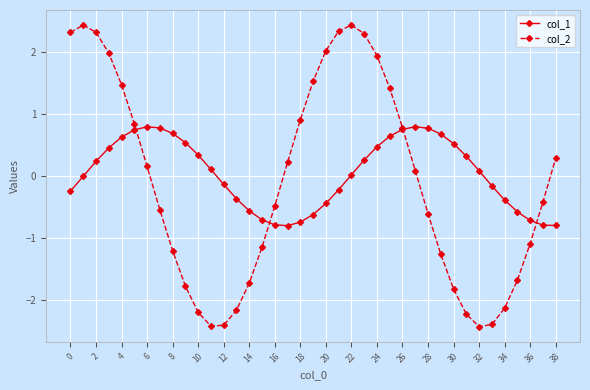

Which series has the largest total across all categories?

col_1